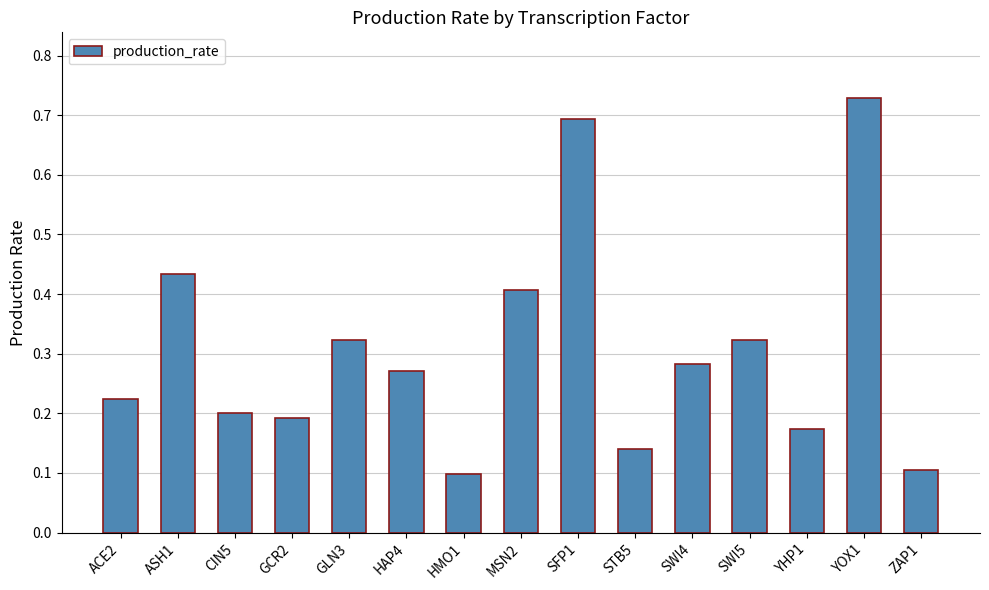

Between ACE2 and SWI5, which is larger?

SWI5